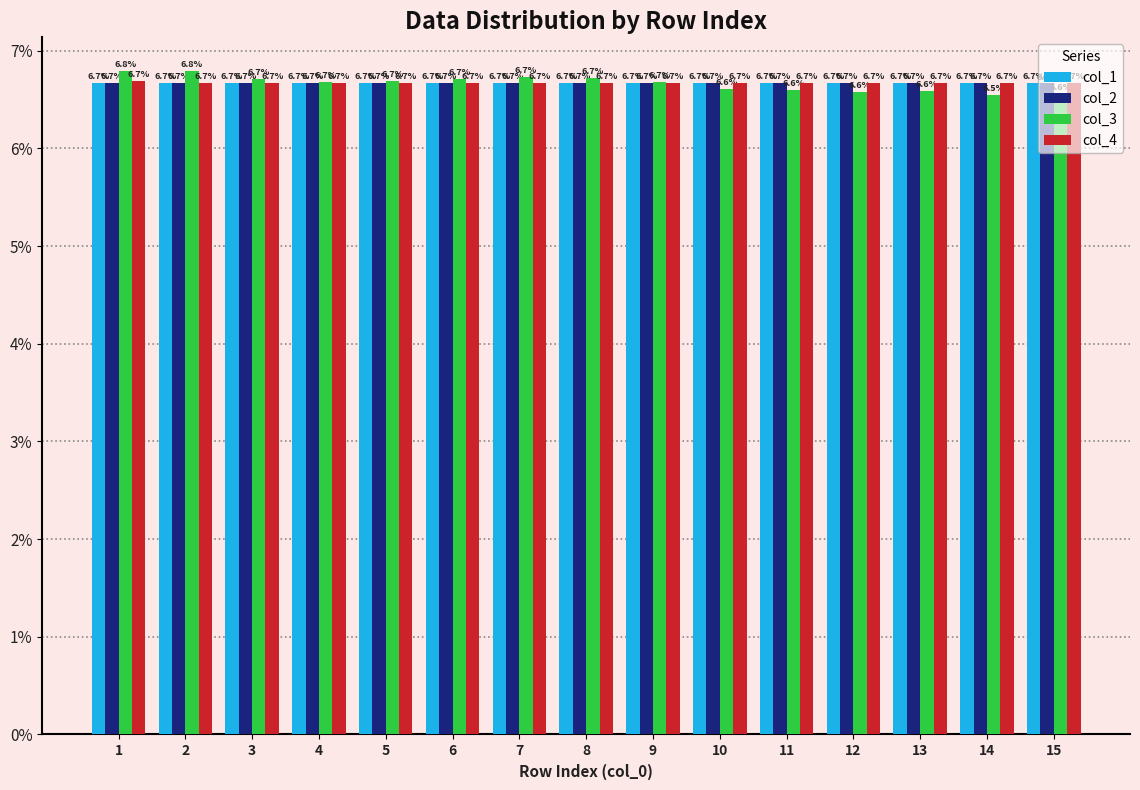

The value of col_2 at 10 is 11.7. True or false?

False